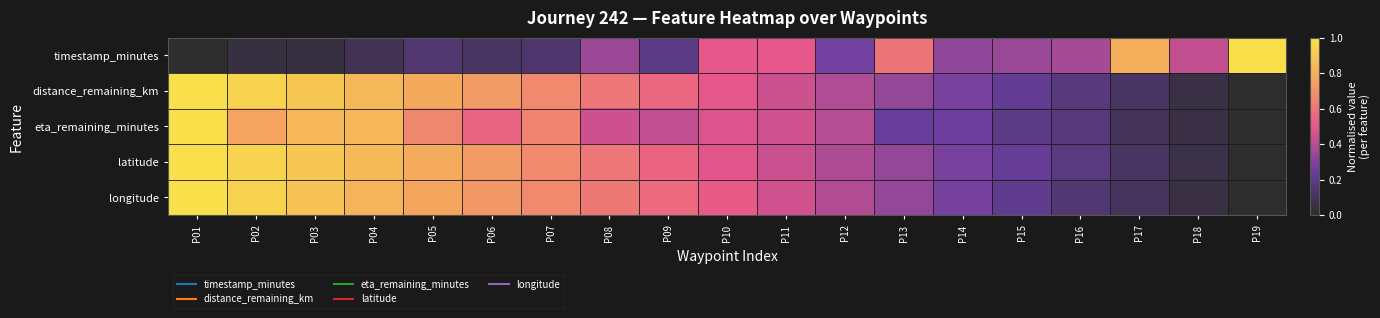

Reading left to right, what are all the values shown in this chart?

timestamp_minutes: P01=0.0	P02=0.0	P03=0.0	P04=0.1	P05=0.1	P06=0.1	P07=0.1	P08=0.3	P09=0.2	P10=0.5	P11=0.5	P12=0.3	P13=0.6	P14=0.3	P15=0.3	P16=0.4	P17=0.8	P18=0.4	P19=1.0
distance_remaining_km: P01=1.0	P02=0.9	P03=0.9	P04=0.8	P05=0.8	P06=0.7	P07=0.7	P08=0.6	P09=0.6	P10=0.5	P11=0.4	P12=0.4	P13=0.3	P14=0.3	P15=0.2	P16=0.2	P17=0.1	P18=0.1	P19=0.0
eta_remaining_minutes: P01=1.0	P02=0.8	P03=0.8	P04=0.8	P05=0.7	P06=0.5	P07=0.7	P08=0.4	P09=0.4	P10=0.5	P11=0.5	P12=0.4	P13=0.2	P14=0.3	P15=0.2	P16=0.2	P17=0.1	P18=0.1	P19=0.0
latitude: P01=1.0	P02=0.9	P03=0.9	P04=0.8	P05=0.8	P06=0.7	P07=0.7	P08=0.6	P09=0.5	P10=0.5	P11=0.4	P12=0.4	P13=0.3	P14=0.3	P15=0.2	P16=0.2	P17=0.1	P18=0.1	P19=0.0
longitude: P01=1.0	P02=0.9	P03=0.9	P04=0.8	P05=0.8	P06=0.7	P07=0.7	P08=0.6	P09=0.6	P10=0.5	P11=0.5	P12=0.4	P13=0.3	P14=0.3	P15=0.2	P16=0.2	P17=0.1	P18=0.1	P19=0.0